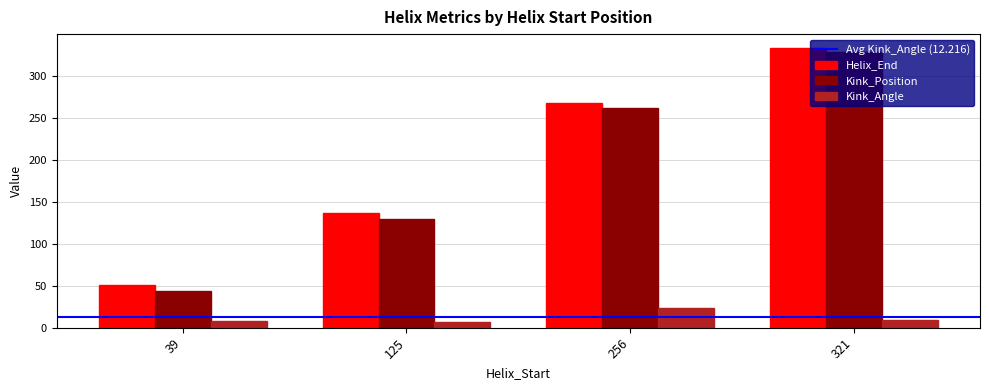

The value of Helix_End at 39 is 85.3. True or false?

False